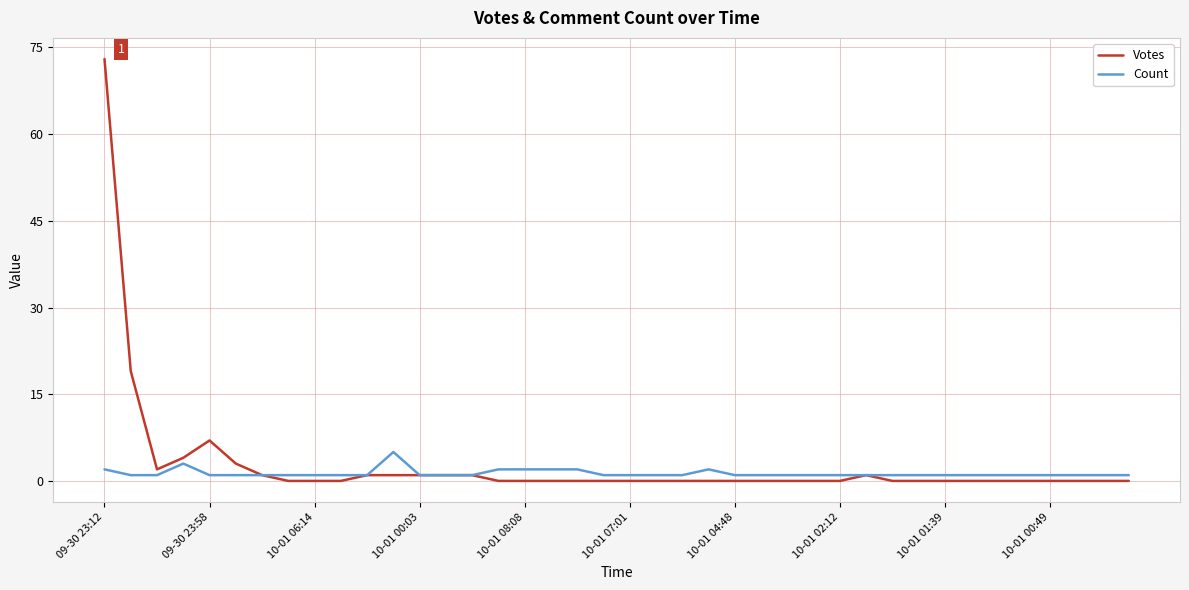

List the series in order of their peak value, highest first.

Votes, Count